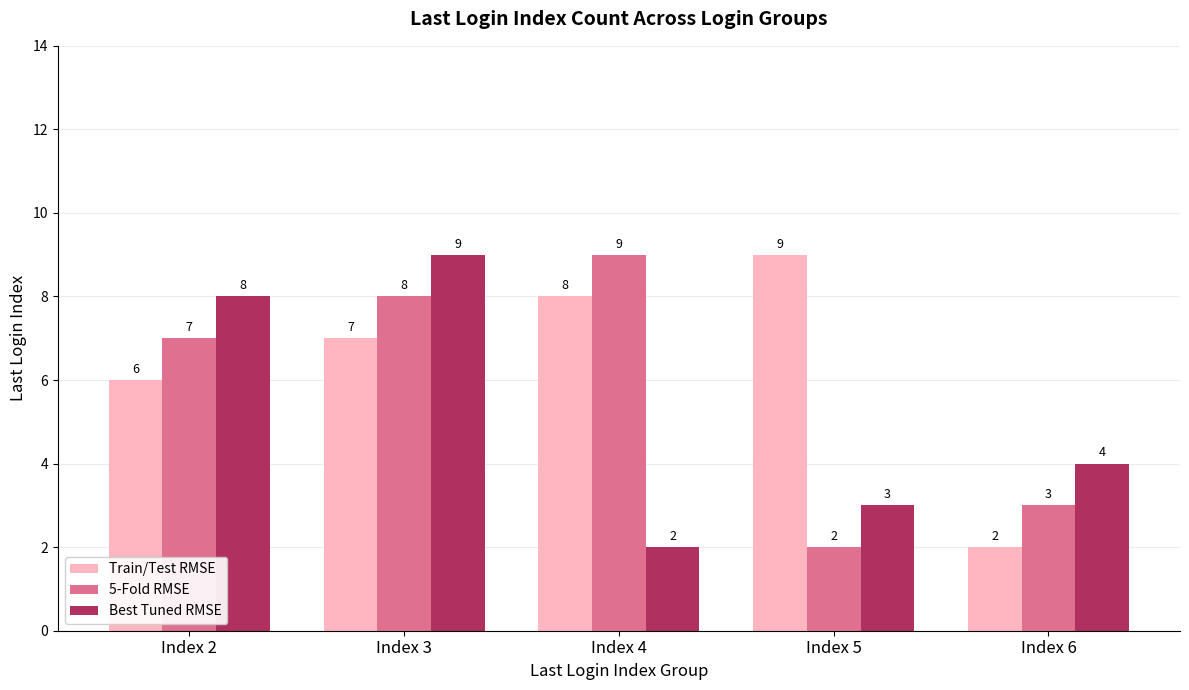

Which category has the lowest value in the Best Tuned RMSE series?

Index 4